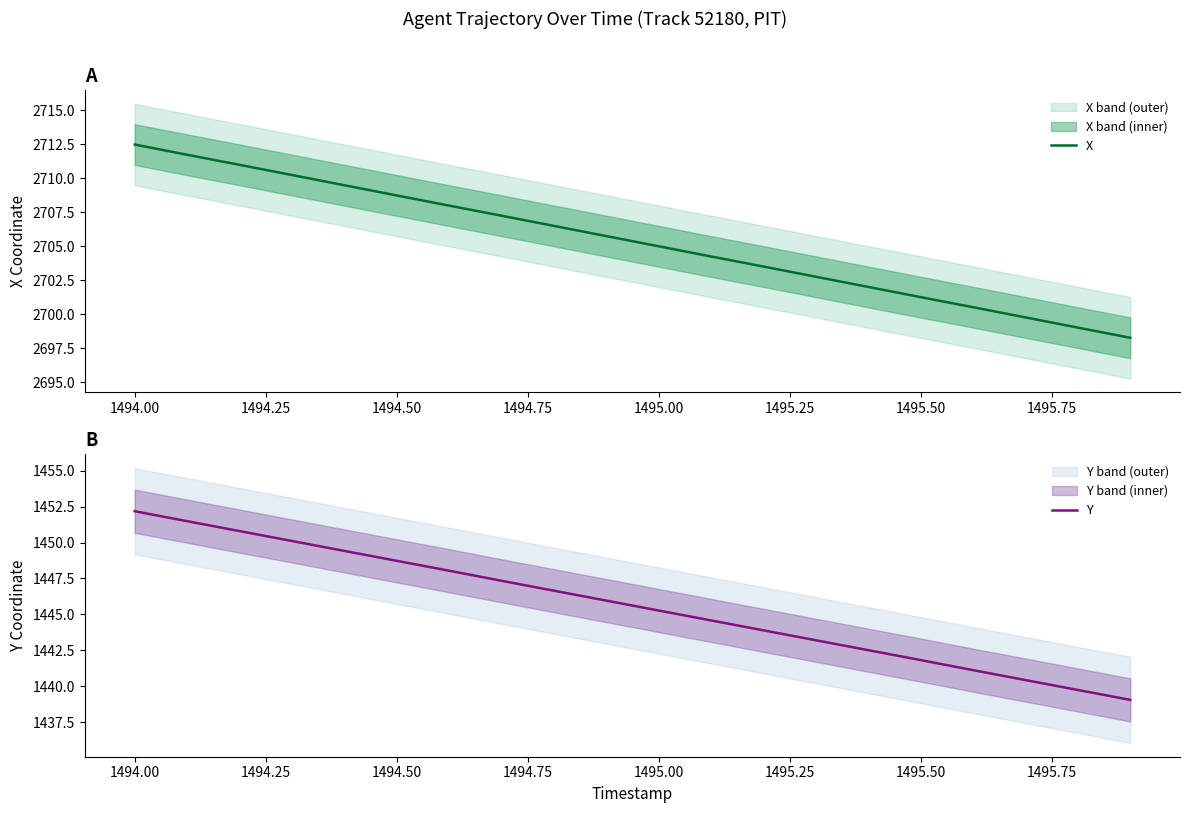

Which series has the largest total across all categories?

X